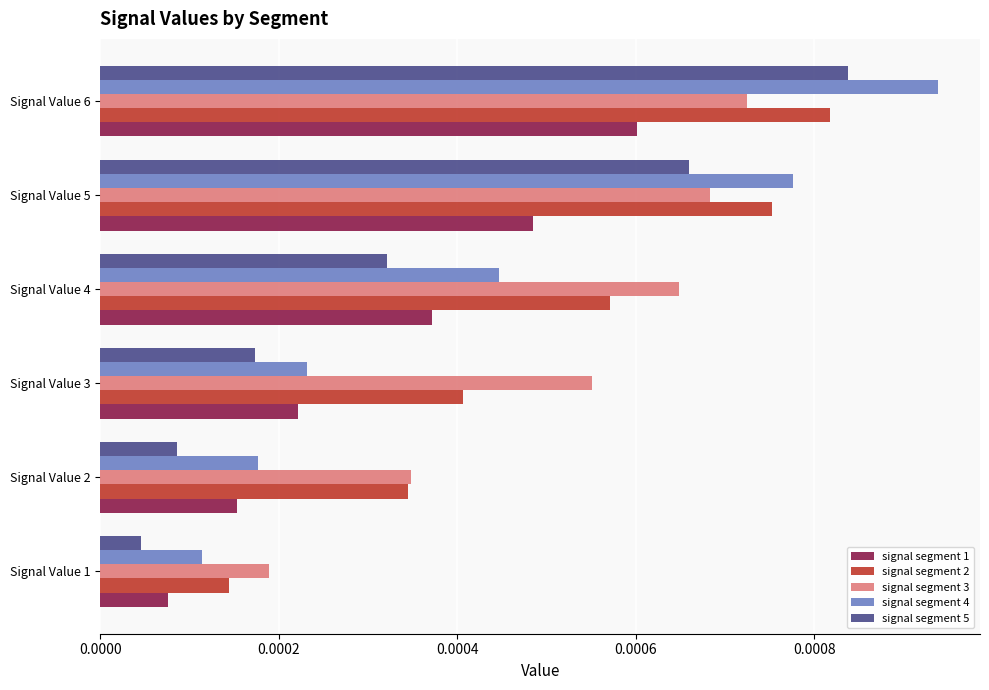

Rank the categories by signal segment 3 value from highest to lowest.

Signal Value 6, Signal Value 5, Signal Value 4, Signal Value 3, Signal Value 2, Signal Value 1